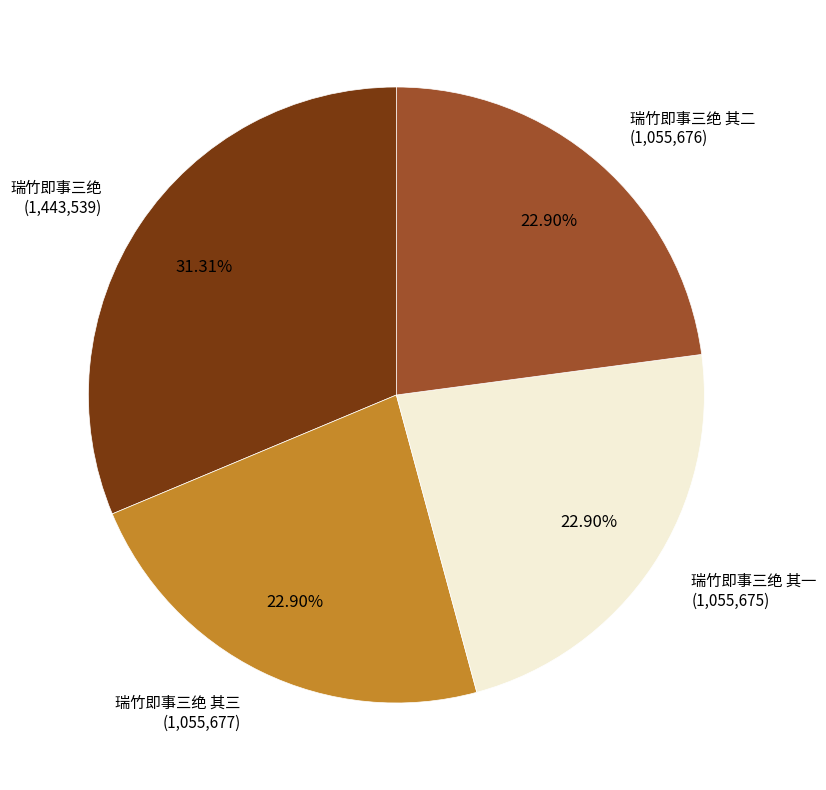

Is there any slice that represents more than half of the pie?

No